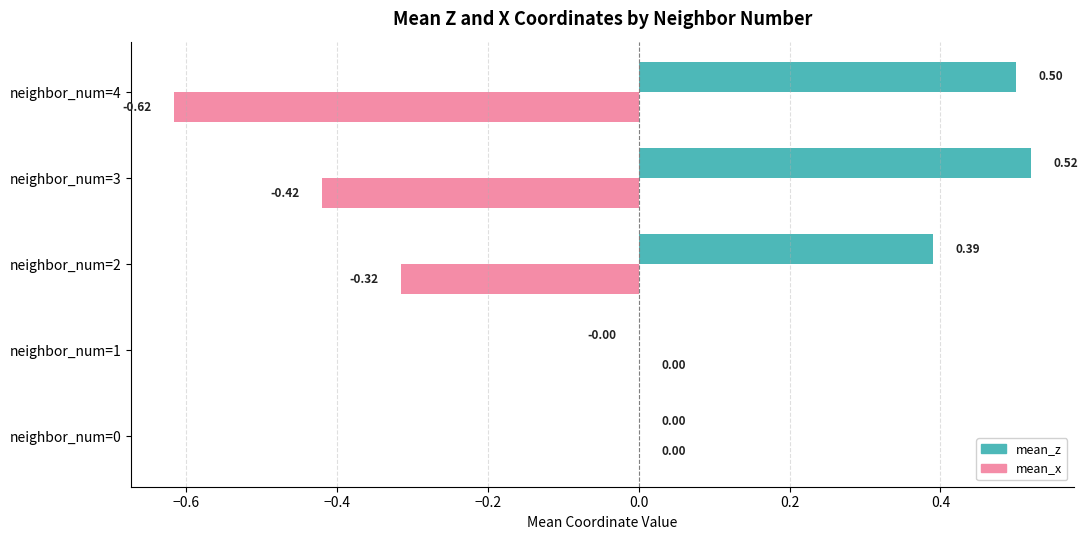

At which category is the sum across all series the highest?

neighbor_num=3